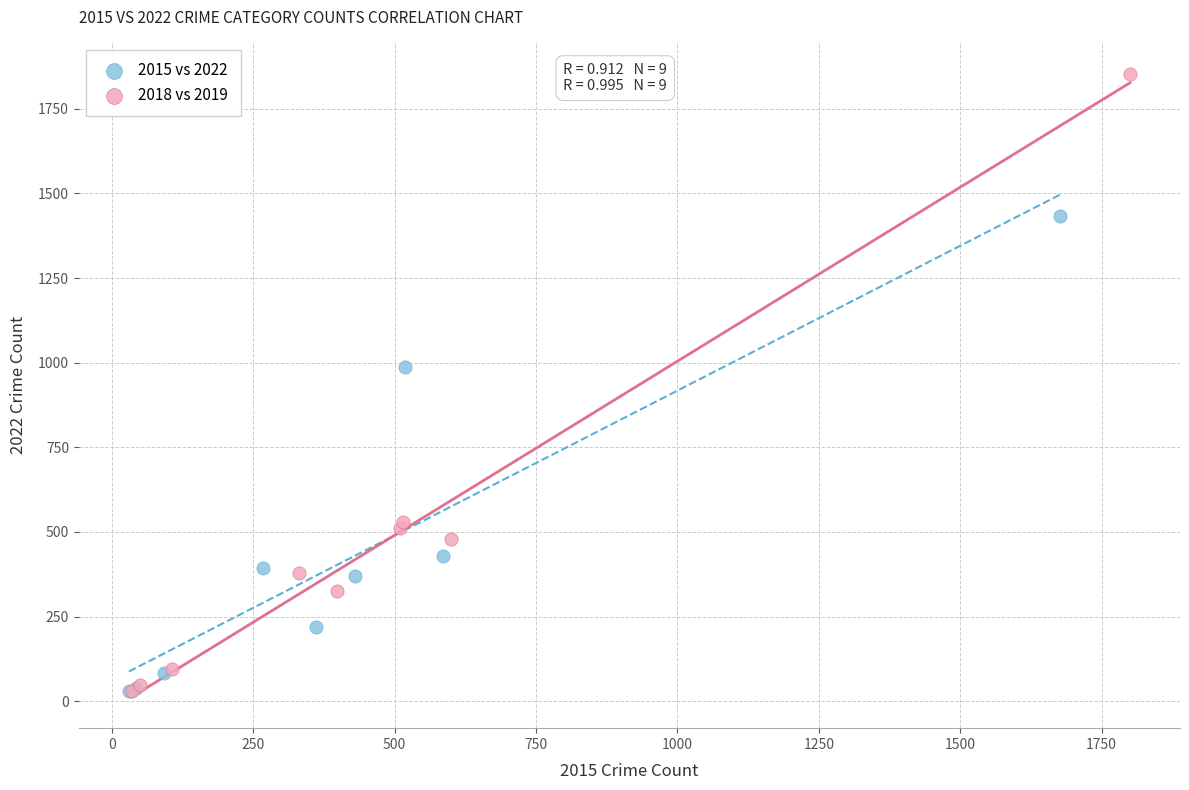

Which series contains the highest Y value?

2018 vs 2019